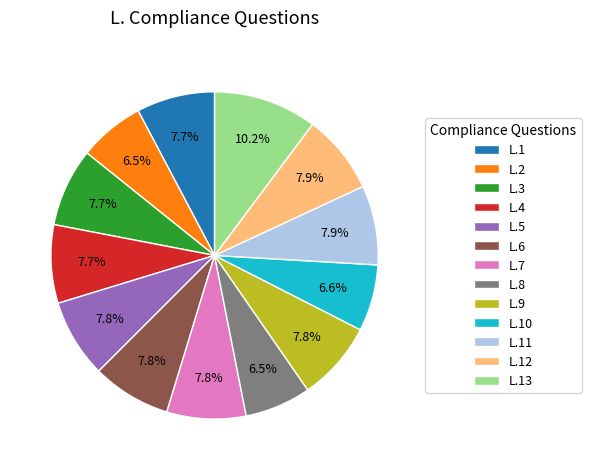

Which slice is the largest?

L.13